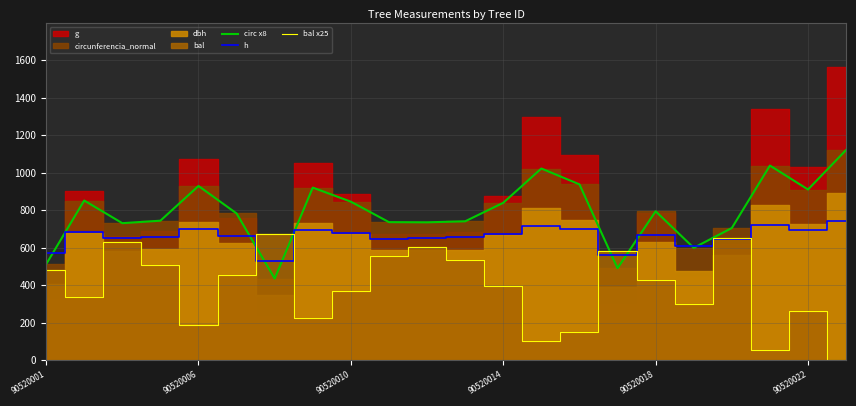

Reading left to right, what are all the values shown in this chart?

circ x8: 510.9	851.0	730.2	743.4	928.6	782.0	435.0	919.9	844.8	735.7	734.7	740.2	838.9	1021.7	937.2	490.2	793.6	598.7	704.4	1037.4	909.7	1120.5
h: 570.6	681.6	652.2	655.8	697.2	659.4	528.6	694.8	676.2	646.8	653.4	654.6	675.0	713.4	699.0	559.8	668.4	609.0	644.4	722.4	694.2	739.2
bal x25: 482.7	334.0	628.2	508.8	187.0	456.0	673.8	225.0	366.0	557.0	604.5	533.0	397.2	102.5	148.5	580.8	428.2	298.5	651.8	55.2	262.2	0.0